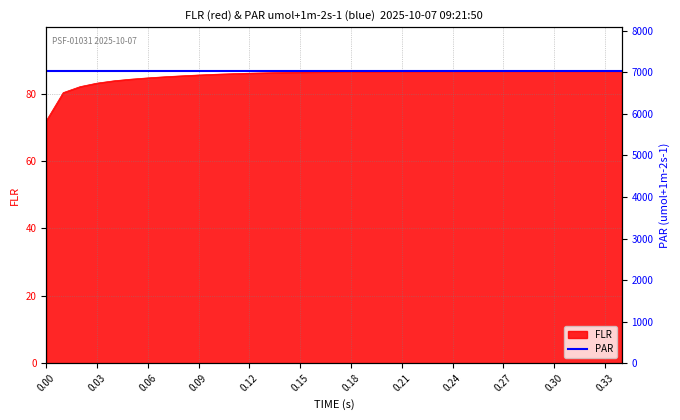

How many lines are shown in the chart?

1